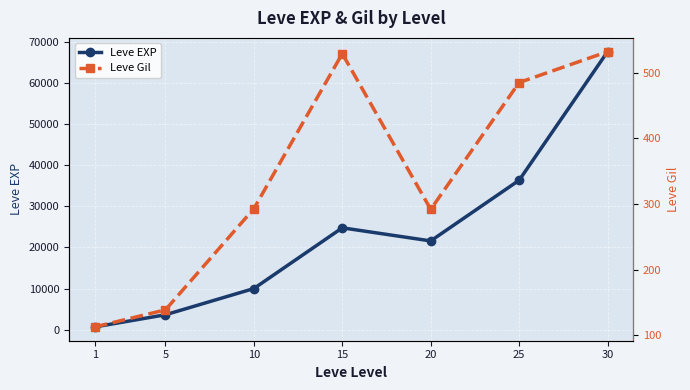

In Leve EXP, how many points are lower than both neighbors (excluding endpoints)?

1